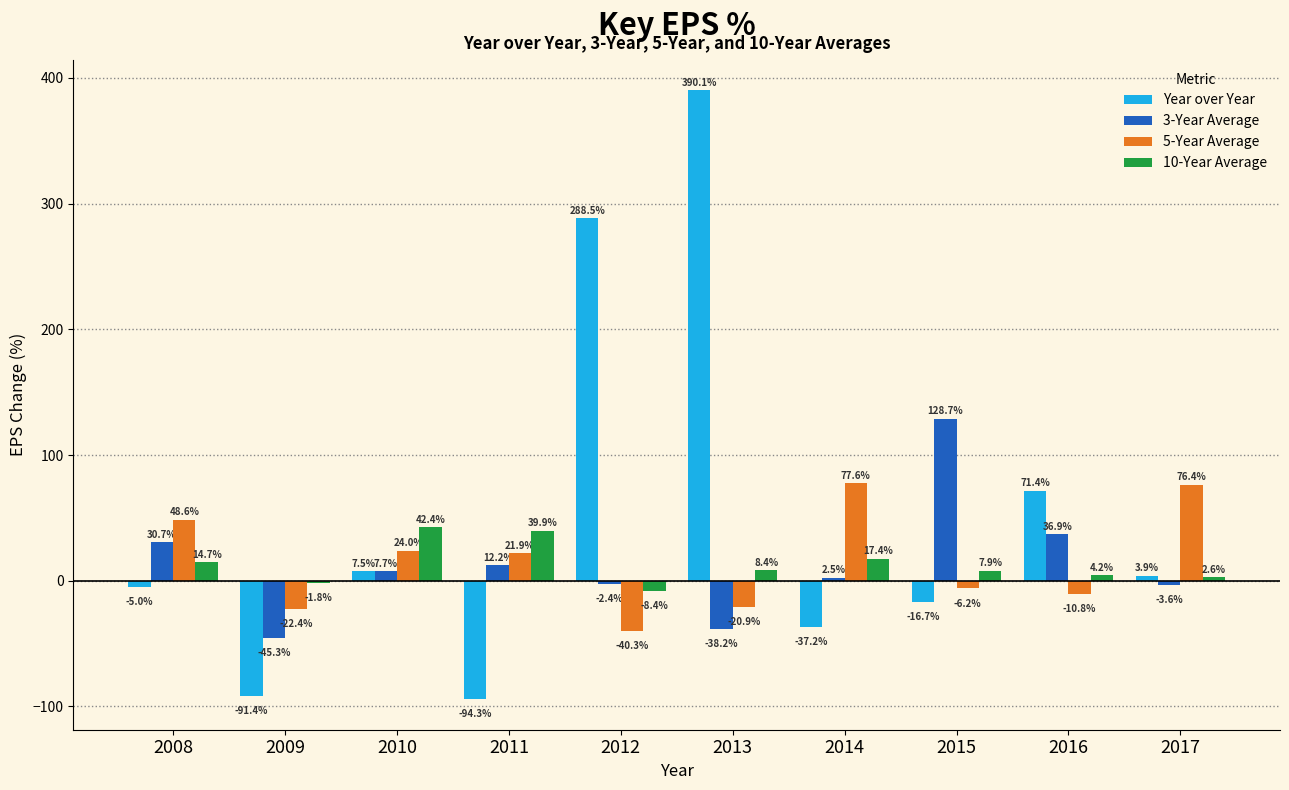

How many data points in 3-Year Average are above 7?

5